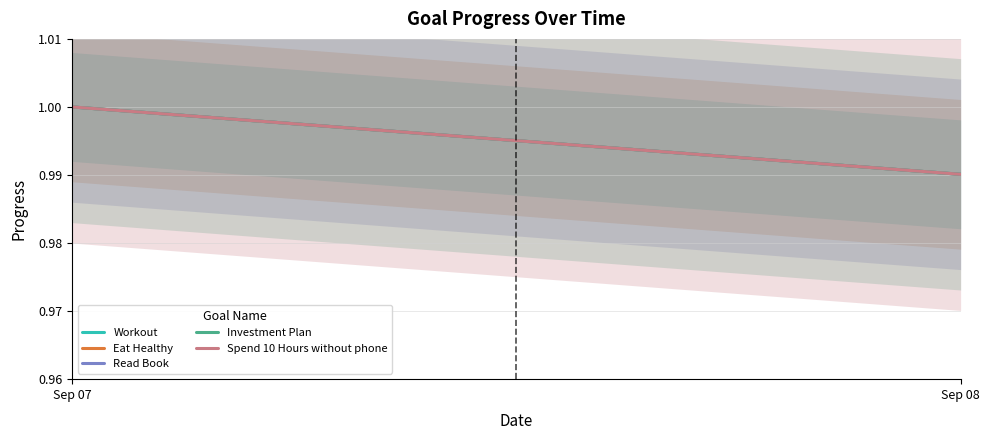

Is this an area chart (filled region under the line)?

No